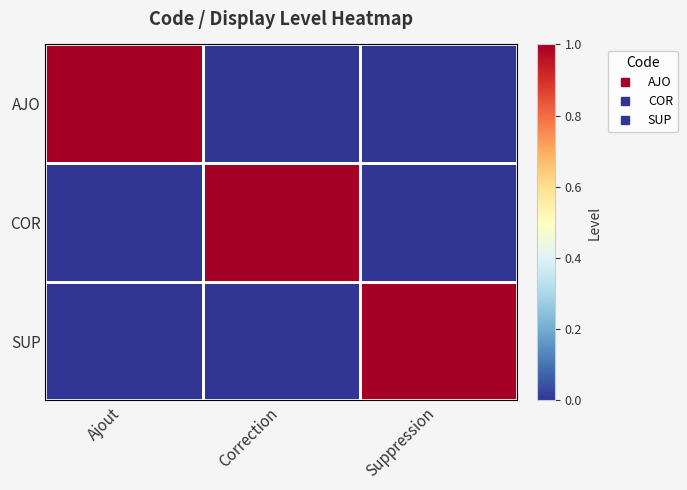

Reading right to left, list all the values displayed in this chart.

AJO: Suppression=0	Correction=0	Ajout=1
COR: Suppression=0	Correction=1	Ajout=0
SUP: Suppression=1	Correction=0	Ajout=0